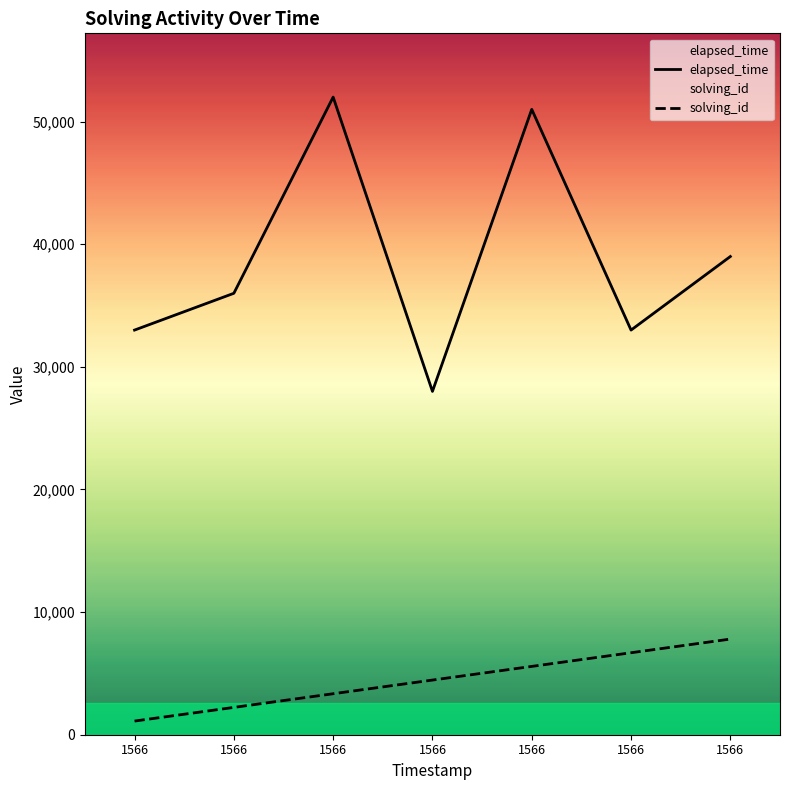

Reading right to left, transcribe all the data shown in this chart.

solving_id: 7800.0	6685.7	5571.4	4457.1	3342.9	2228.6	1114.3
elapsed_time: 39000.0	33000.0	51000.0	28000.0	52000.0	36000.0	33000.0